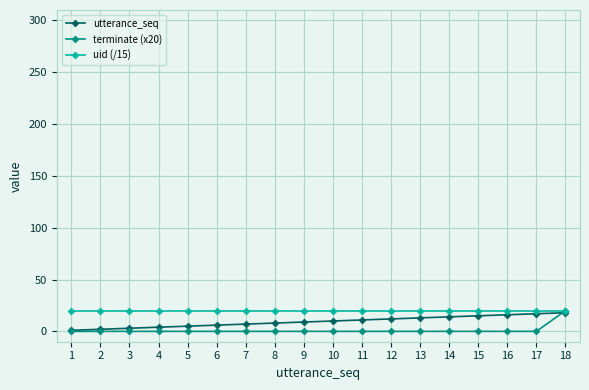

The uid (/15) series shows 19.7 at 13. True or false?

True